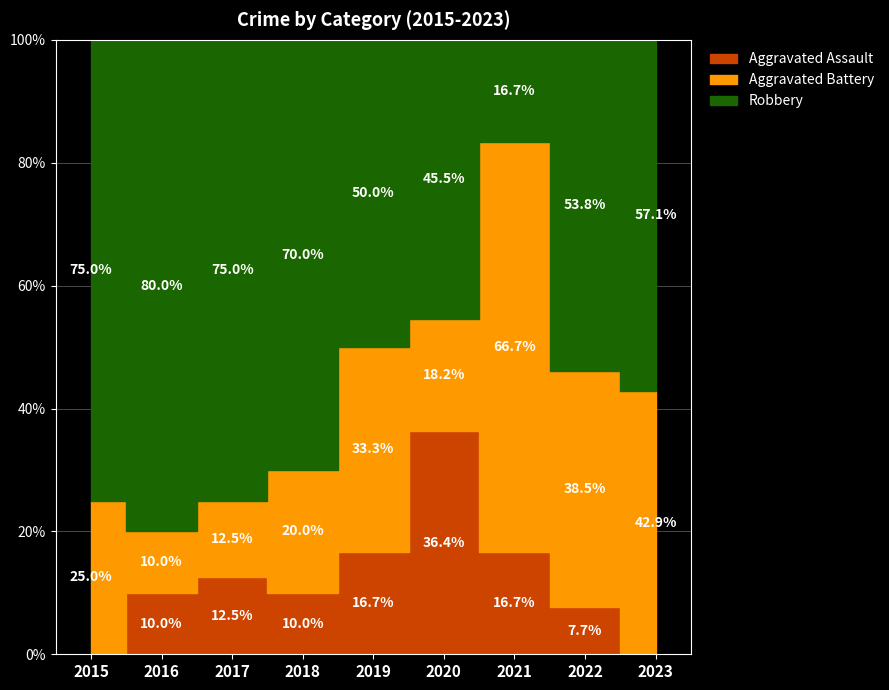

Reading left to right, transcribe all the data shown in this chart.

Aggravated Assault: 0	1	1	1	1	4	1	1	0
Aggravated Battery: 2	1	1	2	2	2	4	5	3
Robbery: 6	8	6	7	3	5	1	7	4